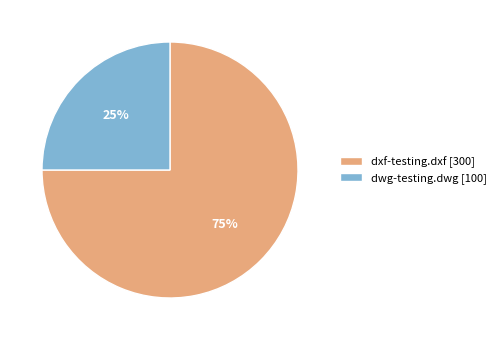

Combined, do dxf-testing.dxf [300] and dwg-testing.dwg [100] account for over 50%?

Yes